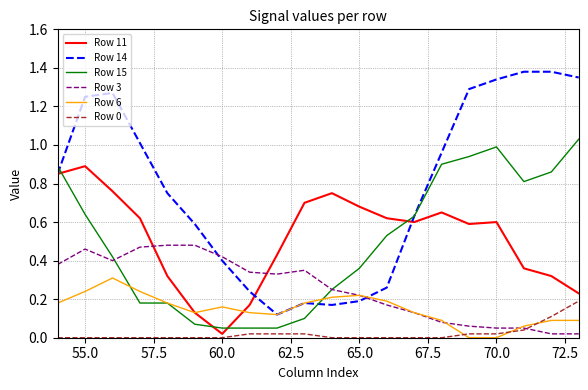

Which series has the largest range (max minus min)?

Row 14